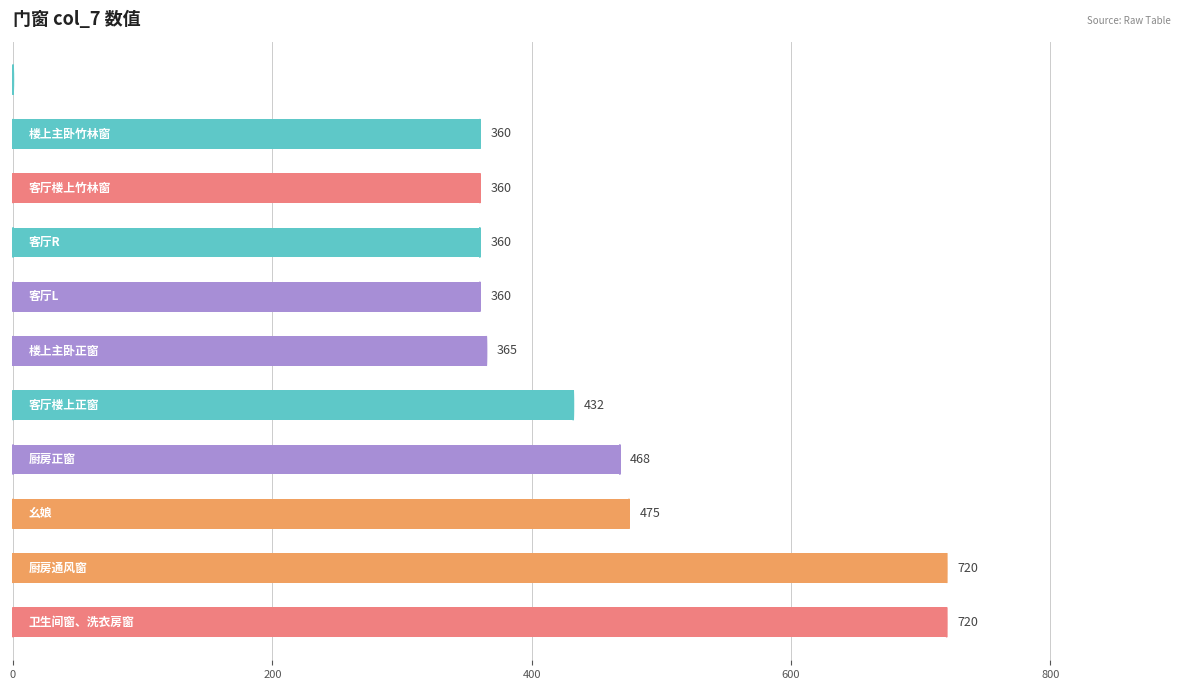

What is the maximum value shown in the chart?

720